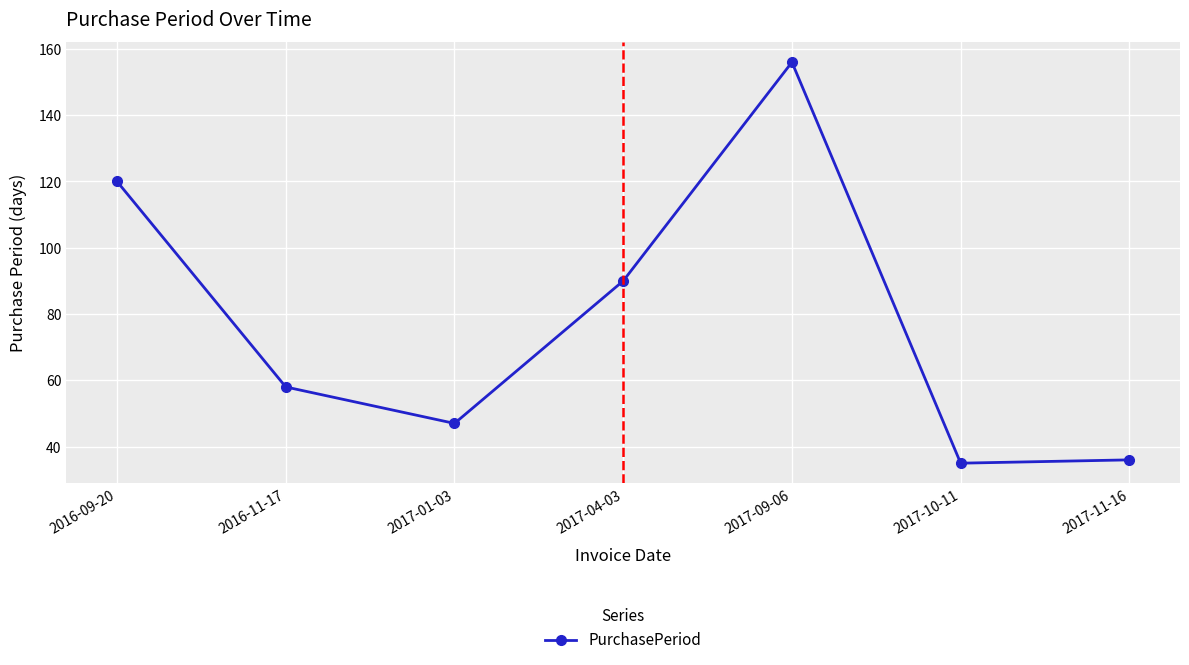

Where is the first local minimum?

2017-01-03